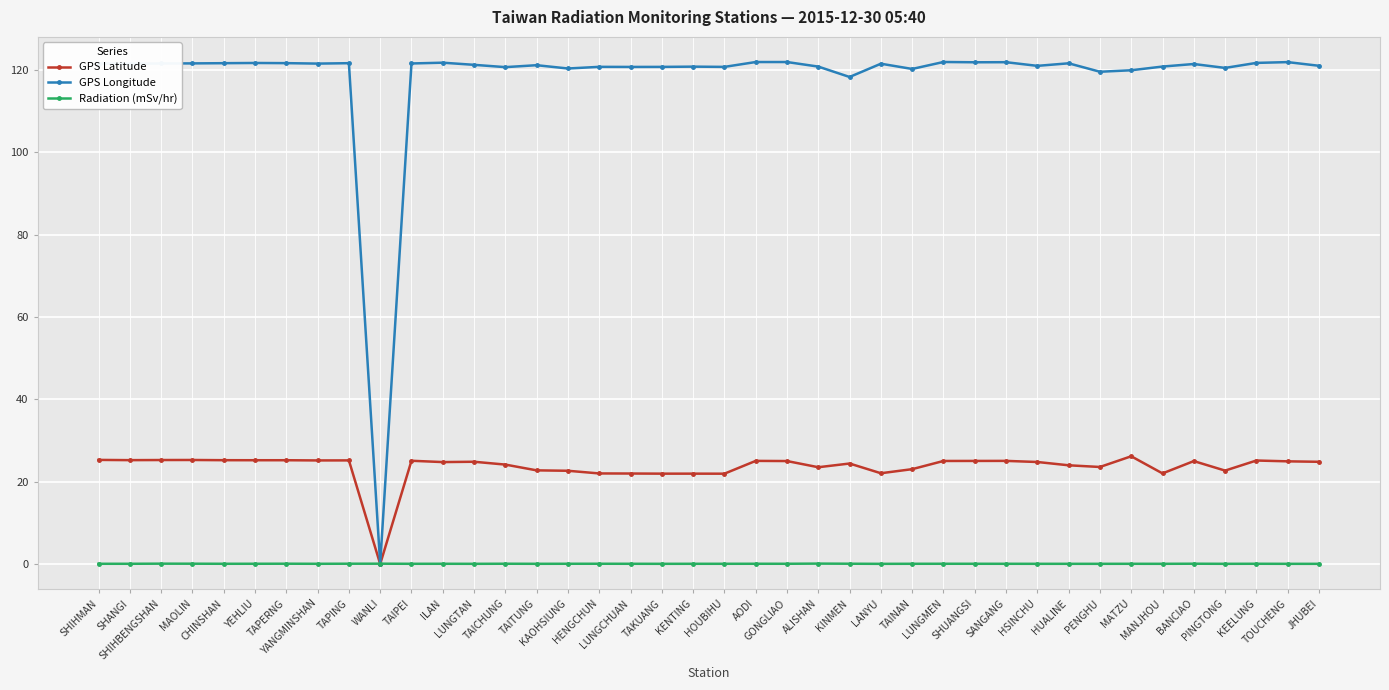

True or false: Radiation (mSv/hr) has more than 0 interior local peaks.

True